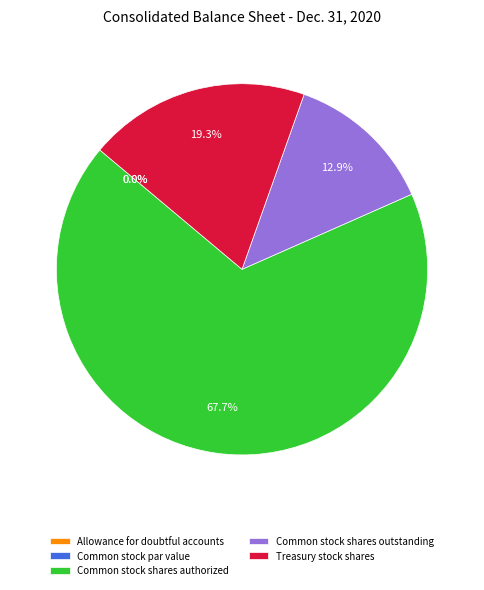

Which category has the biggest portion of the pie?

Common stock shares authorized